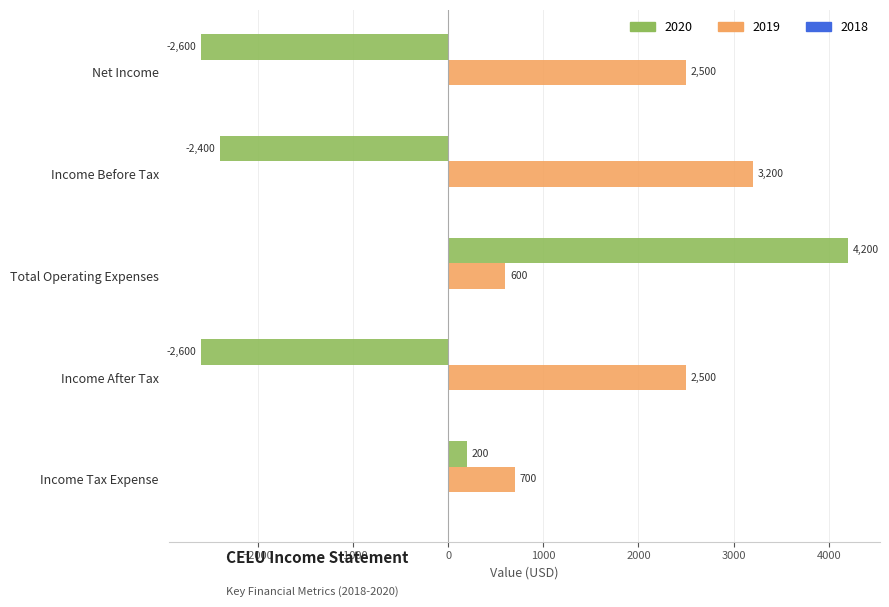

What is the average value of the 2020 series?

-640